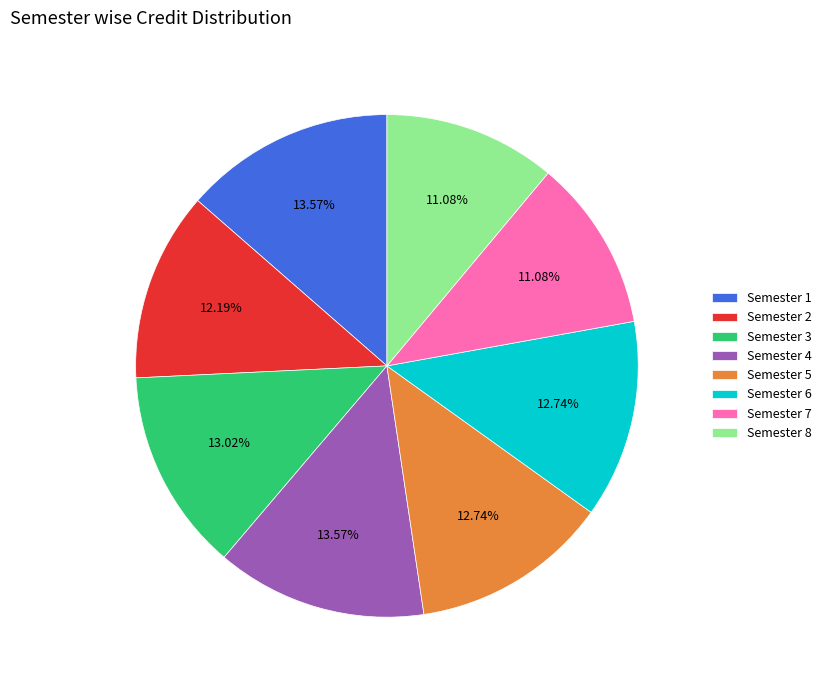

Combined, do Semester 8 and Semester 5 account for over 50%?

No